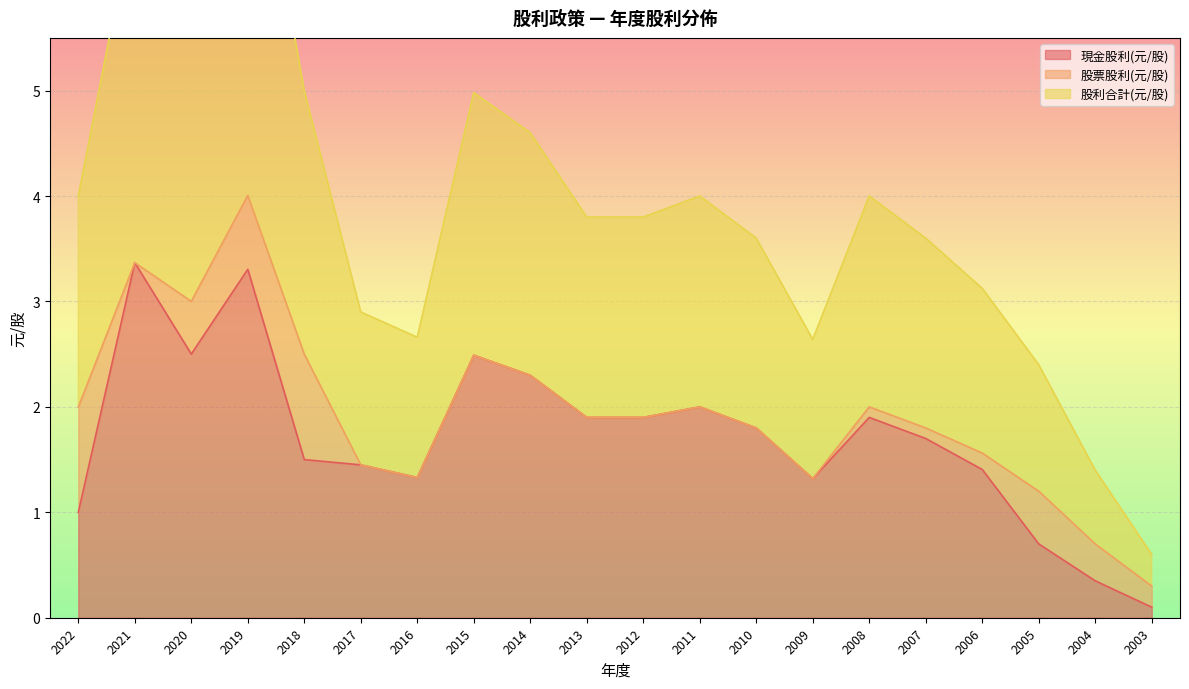

Which series changed the most between 2019 and 2018?

股利合計(元/股)